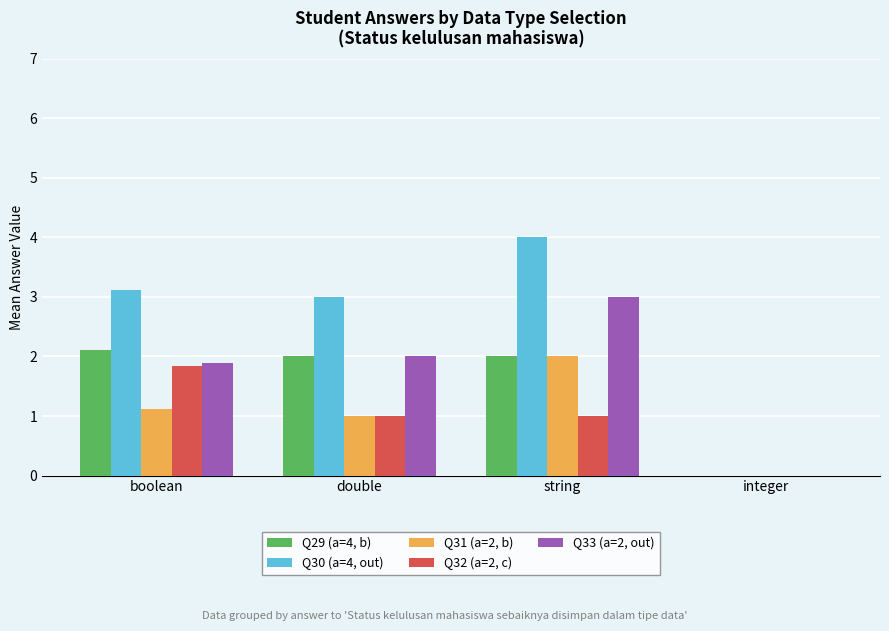

What is the greatest value displayed?

4.0